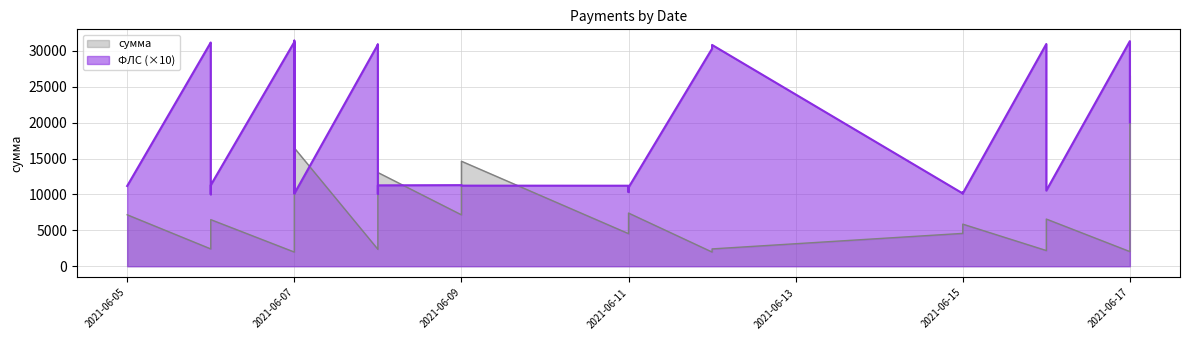

What is the sum of all сумма values?

218717.5